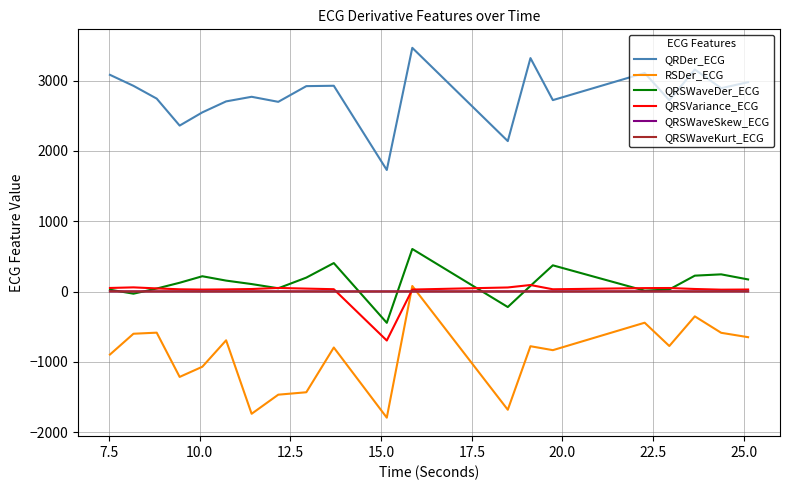

True or false: QRDer_ECG and QRSVariance_ECG intersect in this chart.

False